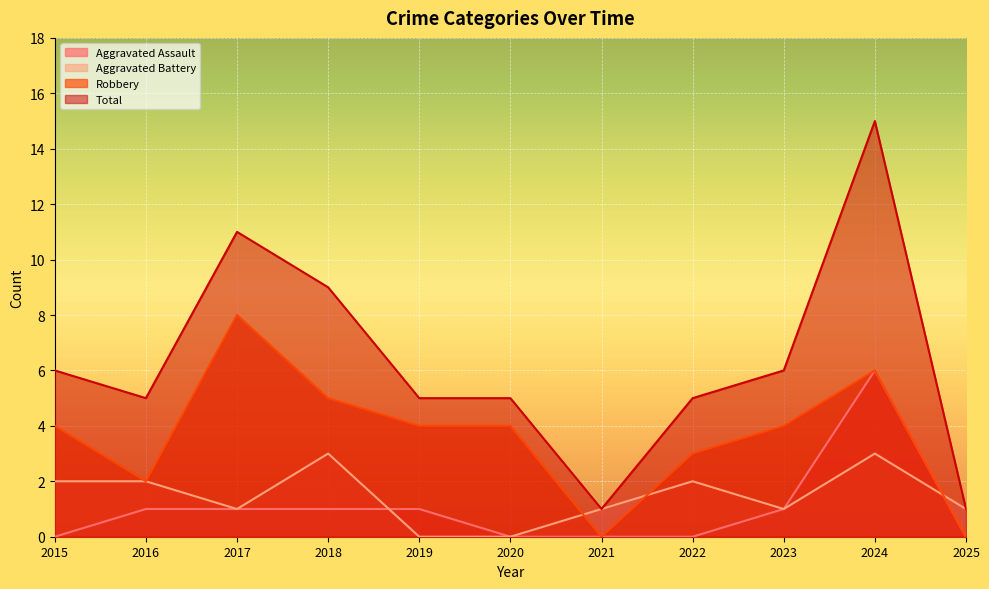

What is the approximate value of Robbery at 2020?

4